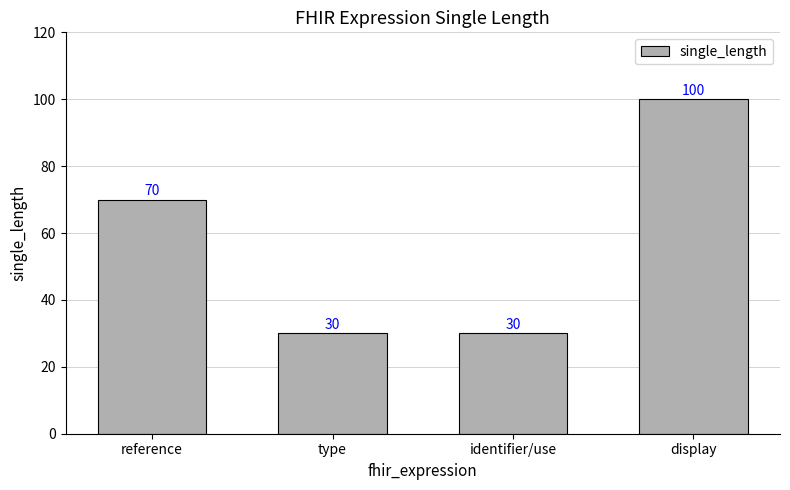

How many categories are shown in the chart?

4